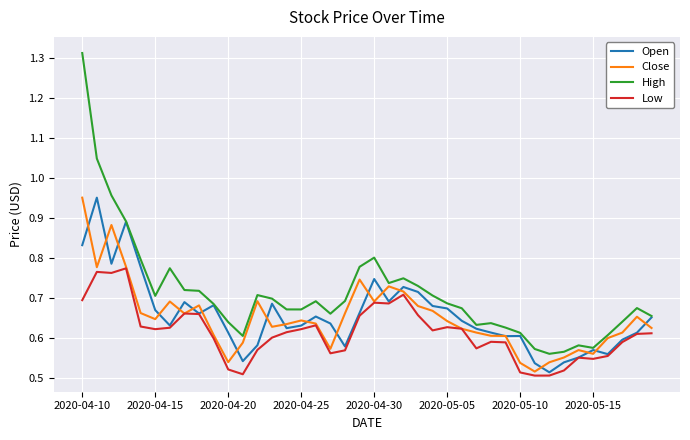

In Open, how many points are higher than both neighbors (excluding endpoints)?

10